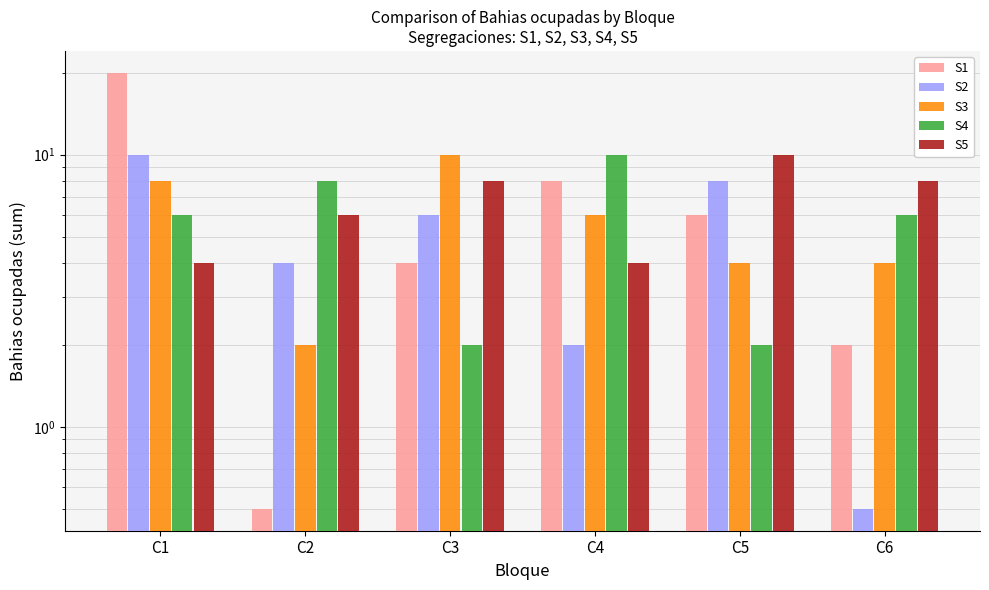

Is the value of S2 at C4 greater than the value of S5 at C6?

No